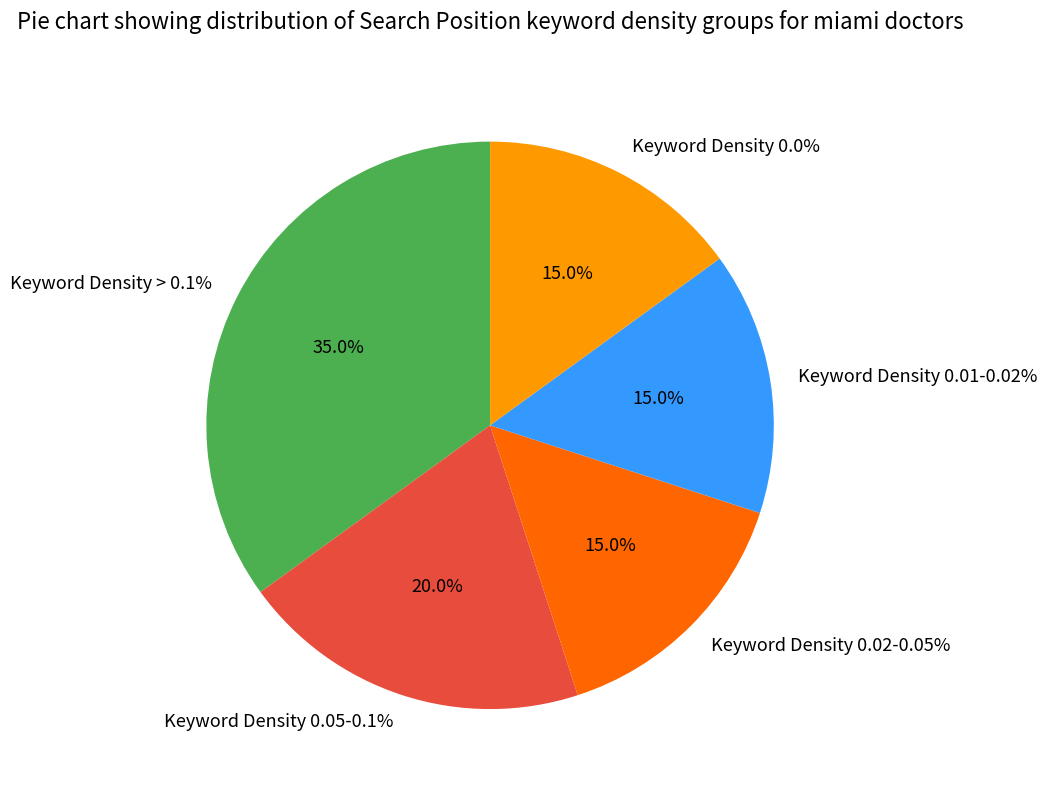

Between Keyword Density 0.02-0.05% and Keyword Density 0.01-0.02%, which is larger?

Keyword Density 0.02-0.05%